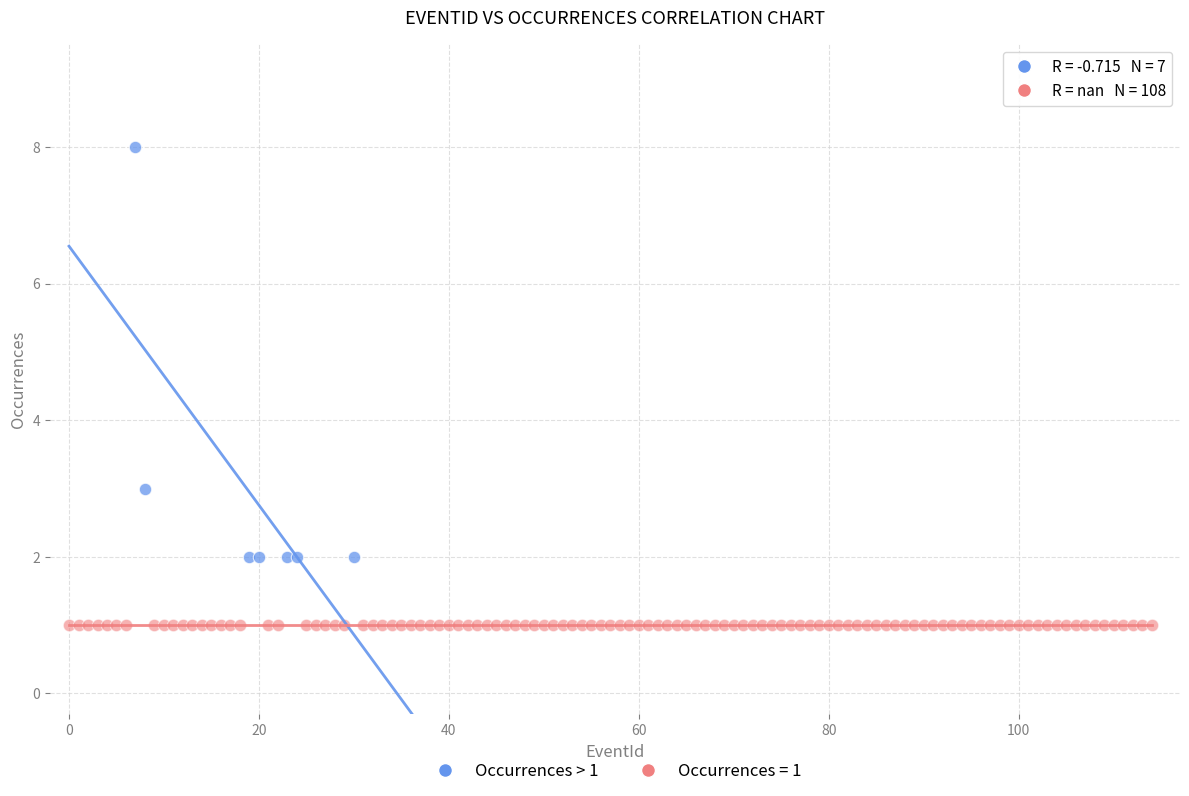

Which series contains the highest Y value?

Occurrences > 1